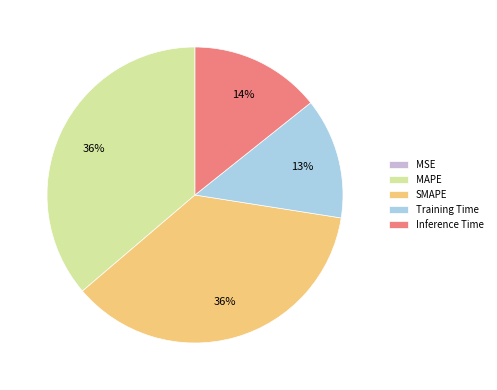

Between SMAPE and Inference Time, which is larger?

SMAPE